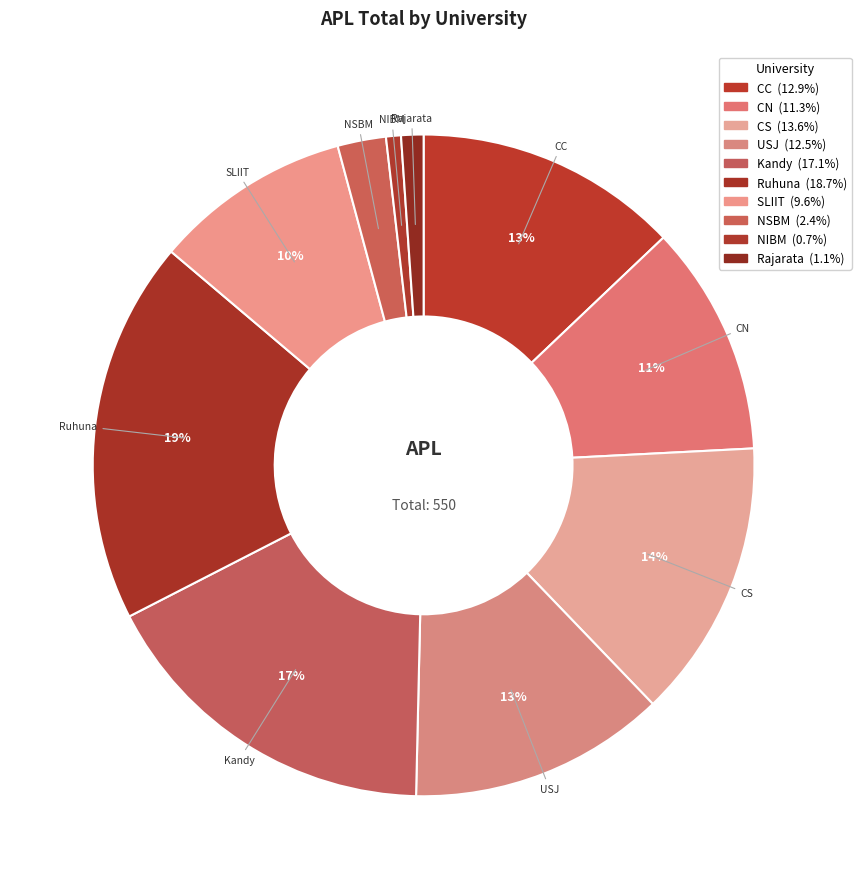

What percentage do SLIIT and CN together represent?

20.9%